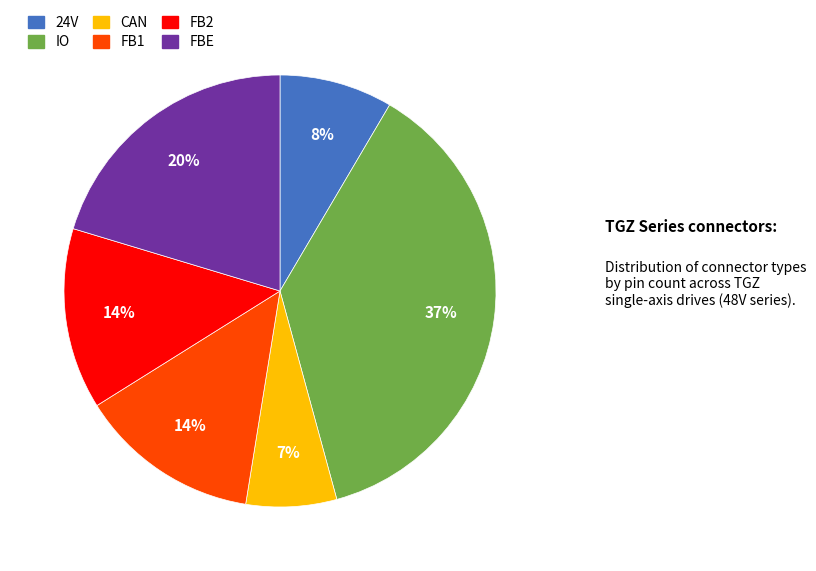

To the nearest percent, what is the average slice percentage?

17%